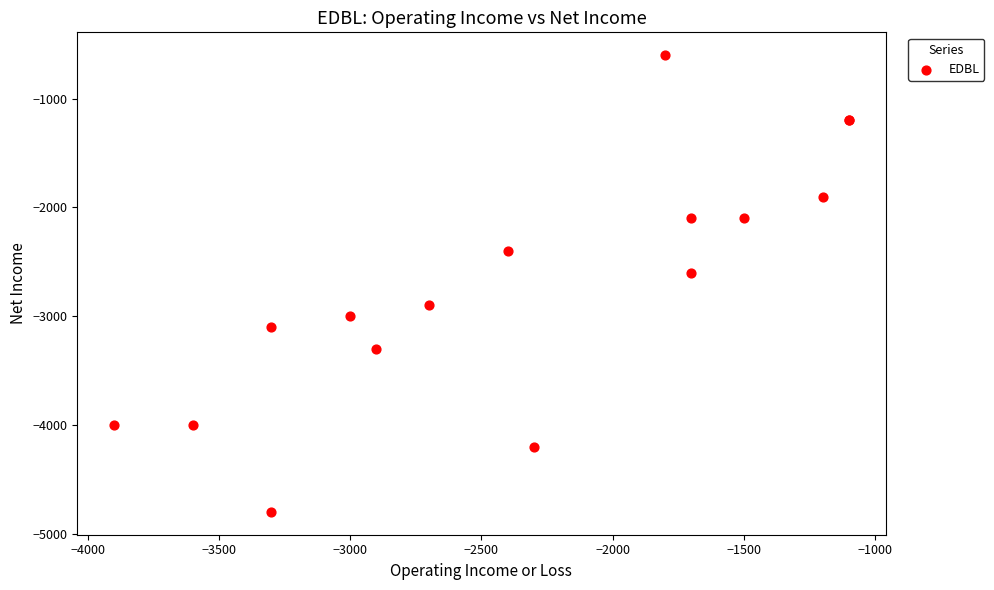

What Y value in the scatter plot is closest to -2700?

-2600